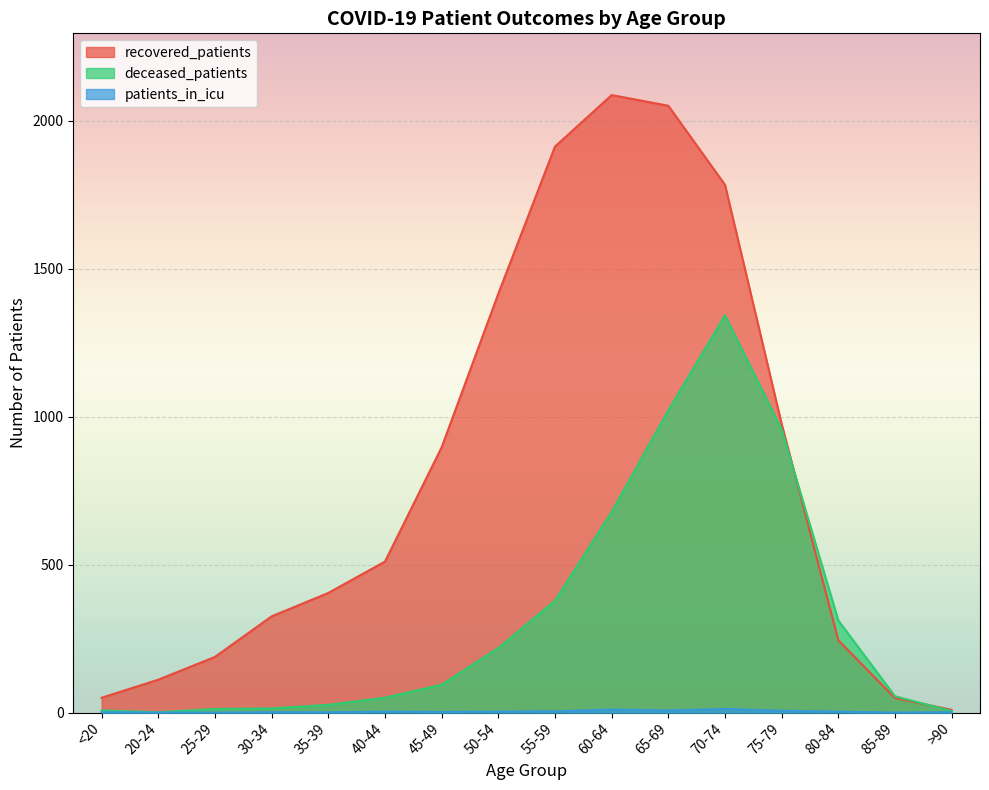

Is it true that deceased_patients equals 1 at 20-24?

False